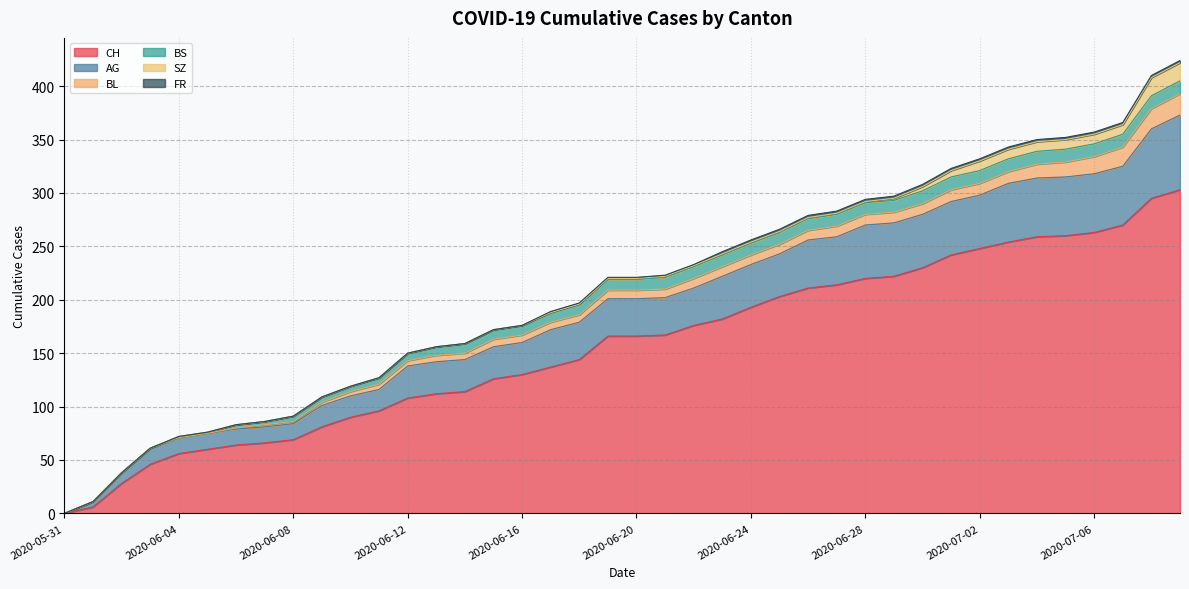

Reading right to left, extract all data points from this chart.

CH: 2020-07-09=303	2020-07-08=295	2020-07-07=270	2020-07-06=263	2020-07-05=260	2020-07-04=259	2020-07-03=254	2020-07-02=248	2020-07-01=242	2020-06-30=230	2020-06-29=222	2020-06-28=220	2020-06-27=214	2020-06-26=211	2020-06-25=203	2020-06-24=193	2020-06-23=182	2020-06-22=176	2020-06-21=167	2020-06-20=166	2020-06-19=166	2020-06-18=144	2020-06-17=137	2020-06-16=130	2020-06-15=126	2020-06-14=114	2020-06-13=112	2020-06-12=108	2020-06-11=96	2020-06-10=90	2020-06-09=81	2020-06-08=69	2020-06-07=66	2020-06-06=64	2020-06-05=60	2020-06-04=56	2020-06-03=46	2020-06-02=28	2020-06-01=6	2020-05-31=0
AG: 2020-07-09=70	2020-07-08=65	2020-07-07=55	2020-07-06=55	2020-07-05=55	2020-07-04=55	2020-07-03=55	2020-07-02=50	2020-07-01=50	2020-06-30=50	2020-06-29=50	2020-06-28=50	2020-06-27=45	2020-06-26=45	2020-06-25=40	2020-06-24=40	2020-06-23=40	2020-06-22=35	2020-06-21=35	2020-06-20=35	2020-06-19=35	2020-06-18=35	2020-06-17=35	2020-06-16=30	2020-06-15=30	2020-06-14=30	2020-06-13=30	2020-06-12=30	2020-06-11=20	2020-06-10=20	2020-06-09=20	2020-06-08=15	2020-06-07=15	2020-06-06=15	2020-06-05=15	2020-06-04=15	2020-06-03=15	2020-06-02=10	2020-06-01=5	2020-05-31=0
BL: 2020-07-09=20	2020-07-08=19	2020-07-07=18	2020-07-06=16	2020-07-05=14	2020-07-04=13	2020-07-03=11	2020-07-02=11	2020-07-01=11	2020-06-30=10	2020-06-29=10	2020-06-28=10	2020-06-27=10	2020-06-26=9	2020-06-25=9	2020-06-24=9	2020-06-23=9	2020-06-22=9	2020-06-21=8	2020-06-20=8	2020-06-19=8	2020-06-18=7	2020-06-17=7	2020-06-16=7	2020-06-15=7	2020-06-14=6	2020-06-13=6	2020-06-12=5	2020-06-11=5	2020-06-10=4	2020-06-09=3	2020-06-08=2	2020-06-07=2	2020-06-06=1	2020-06-05=0	2020-06-04=0	2020-06-03=0	2020-06-02=0	2020-06-01=0	2020-05-31=0
BS: 2020-07-09=12	2020-07-08=12	2020-07-07=12	2020-07-06=12	2020-07-05=12	2020-07-04=12	2020-07-03=12	2020-07-02=12	2020-07-01=12	2020-06-30=12	2020-06-29=11	2020-06-28=11	2020-06-27=11	2020-06-26=11	2020-06-25=11	2020-06-24=11	2020-06-23=11	2020-06-22=11	2020-06-21=11	2020-06-20=10	2020-06-19=10	2020-06-18=10	2020-06-17=9	2020-06-16=9	2020-06-15=9	2020-06-14=9	2020-06-13=8	2020-06-12=7	2020-06-11=6	2020-06-10=5	2020-06-09=5	2020-06-08=5	2020-06-07=3	2020-06-06=3	2020-06-05=1	2020-06-04=1	2020-06-03=0	2020-06-02=0	2020-06-01=0	2020-05-31=0
SZ: 2020-07-09=17	2020-07-08=17	2020-07-07=9	2020-07-06=9	2020-07-05=9	2020-07-04=9	2020-07-03=9	2020-07-02=9	2020-07-01=6	2020-06-30=4	2020-06-29=2	2020-06-28=1	2020-06-27=1	2020-06-26=1	2020-06-25=1	2020-06-24=1	2020-06-23=1	2020-06-22=1	2020-06-21=1	2020-06-20=1	2020-06-19=1	2020-06-18=0	2020-06-17=0	2020-06-16=0	2020-06-15=0	2020-06-14=0	2020-06-13=0	2020-06-12=0	2020-06-11=0	2020-06-10=0	2020-06-09=0	2020-06-08=0	2020-06-07=0	2020-06-06=0	2020-06-05=0	2020-06-04=0	2020-06-03=0	2020-06-02=0	2020-06-01=0	2020-05-31=0
FR: 2020-07-09=2	2020-07-08=2	2020-07-07=2	2020-07-06=2	2020-07-05=2	2020-07-04=2	2020-07-03=2	2020-07-02=2	2020-07-01=2	2020-06-30=2	2020-06-29=2	2020-06-28=2	2020-06-27=2	2020-06-26=2	2020-06-25=2	2020-06-24=2	2020-06-23=2	2020-06-22=1	2020-06-21=1	2020-06-20=1	2020-06-19=1	2020-06-18=1	2020-06-17=1	2020-06-16=0	2020-06-15=0	2020-06-14=0	2020-06-13=0	2020-06-12=0	2020-06-11=0	2020-06-10=0	2020-06-09=0	2020-06-08=0	2020-06-07=0	2020-06-06=0	2020-06-05=0	2020-06-04=0	2020-06-03=0	2020-06-02=0	2020-06-01=0	2020-05-31=0